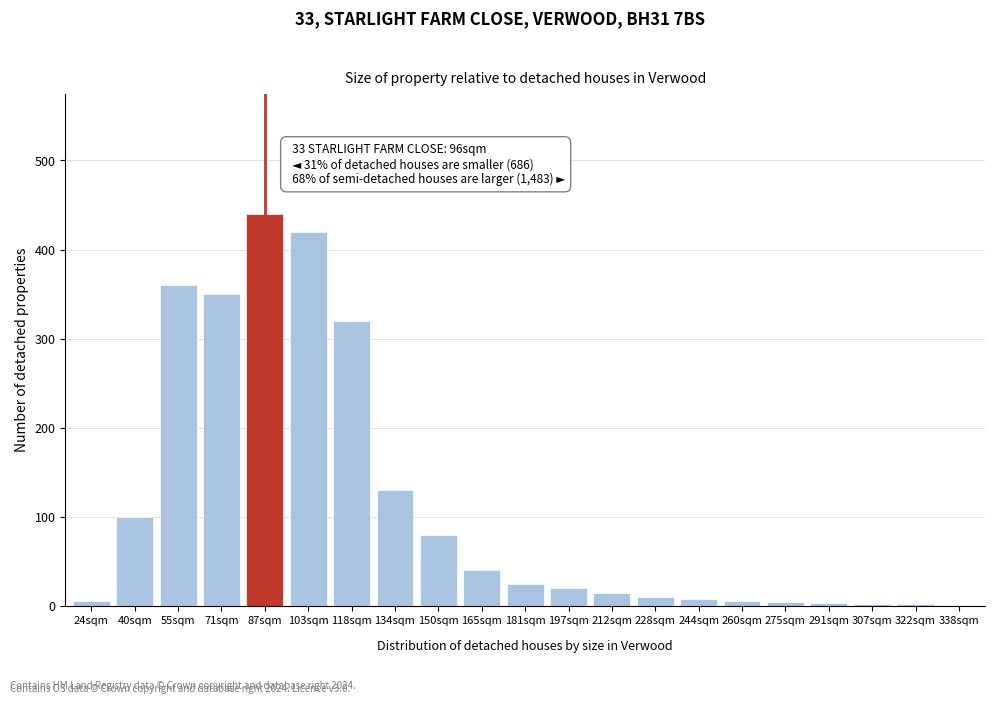

Where is the data nearest to the value 220?

134sqm